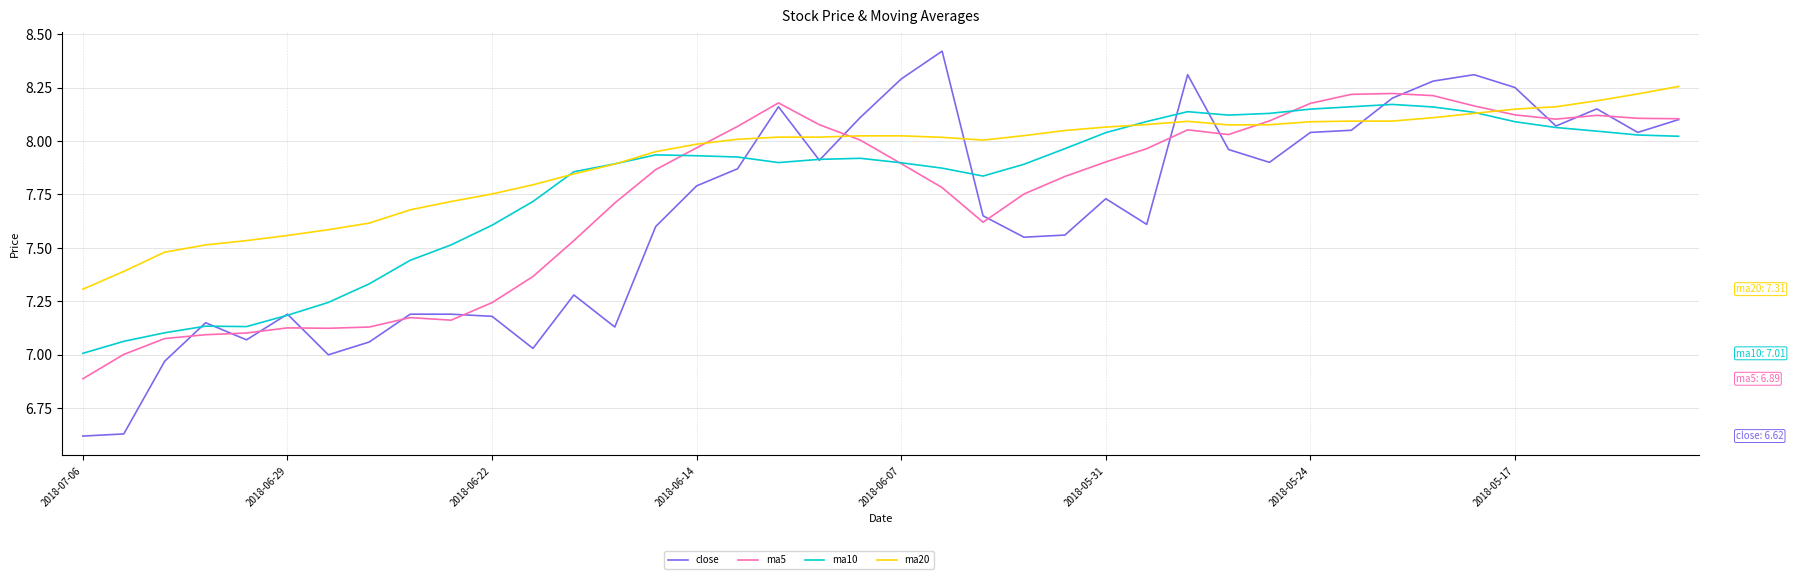

Which series has the largest total across all categories?

ma20